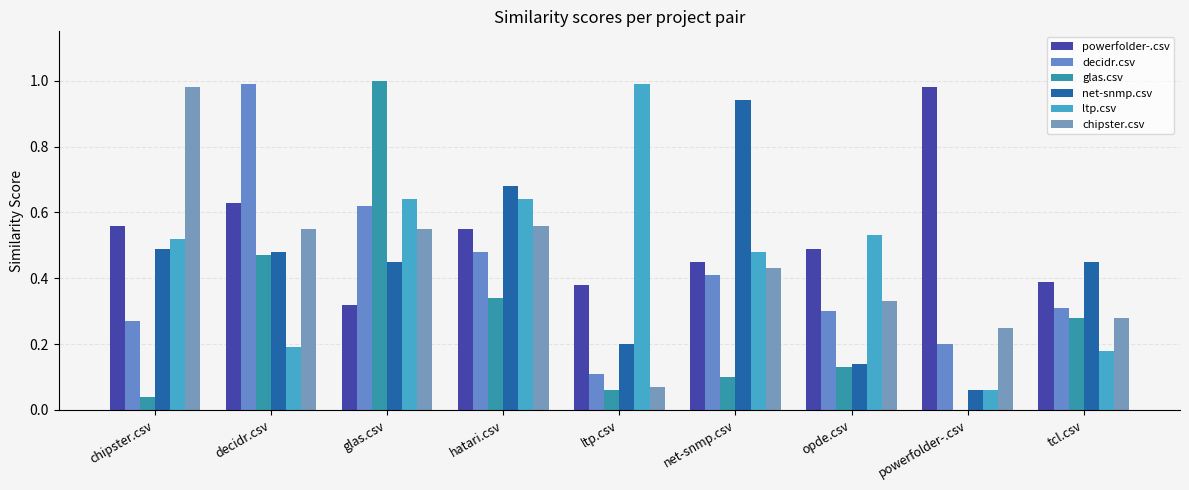

True or false: ltp.csv has a value of 0.1 at hatari.csv.

False